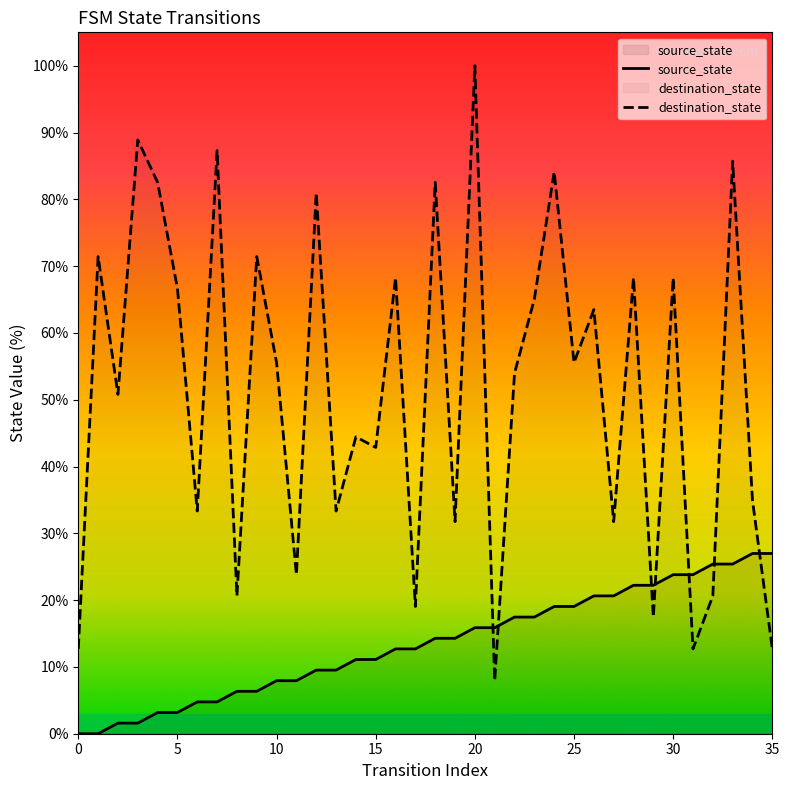

What is the label of the 10th point from the right?

26